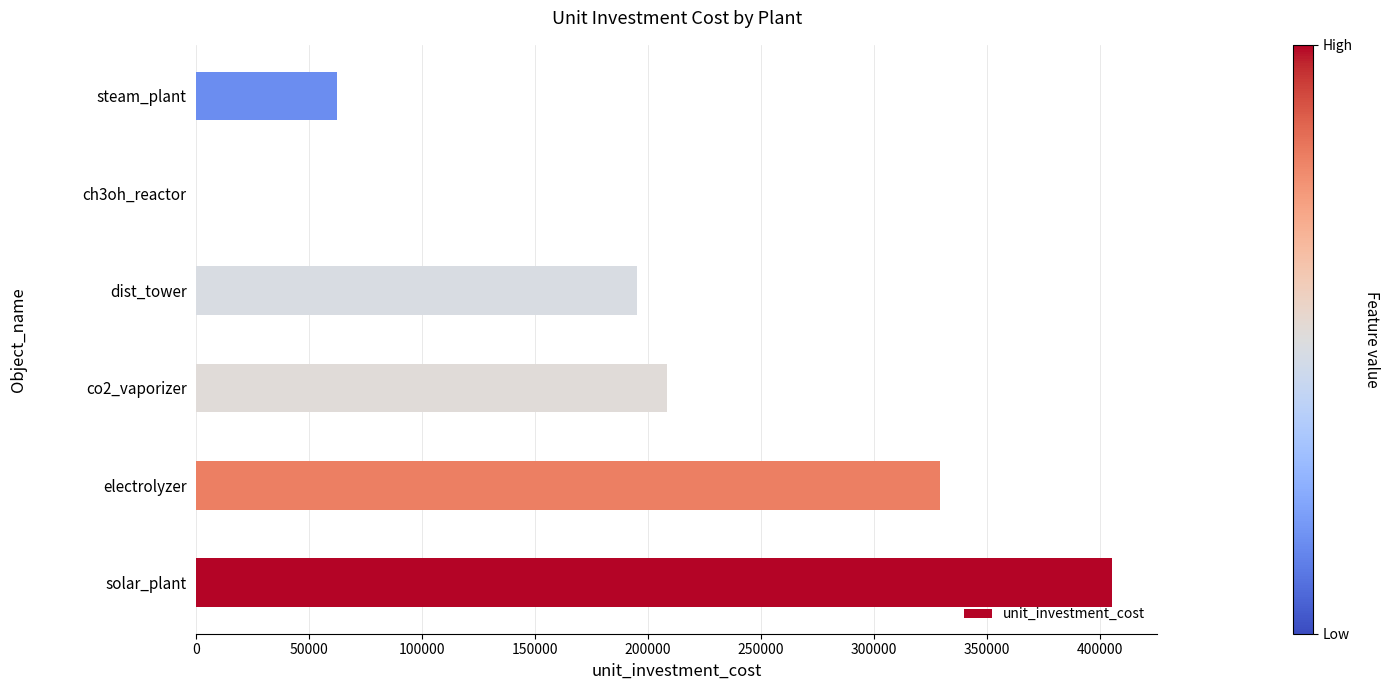

Is it true that the value at co2_vaporizer is 208333.3?

True